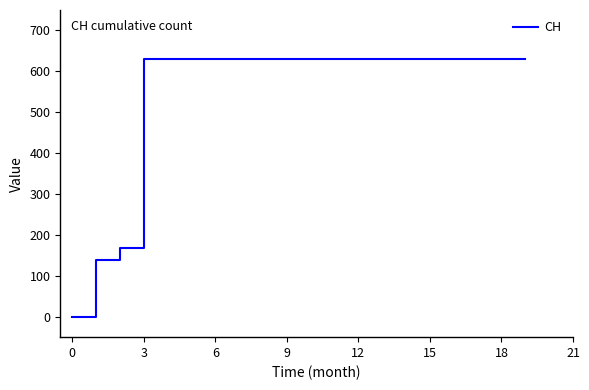

What is the maximum value shown in the chart?

631